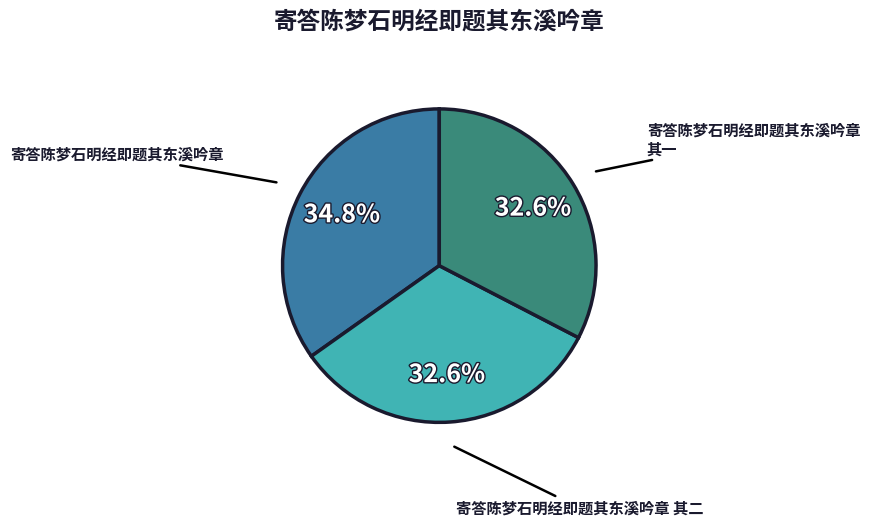

How many slices are in this pie chart?

3